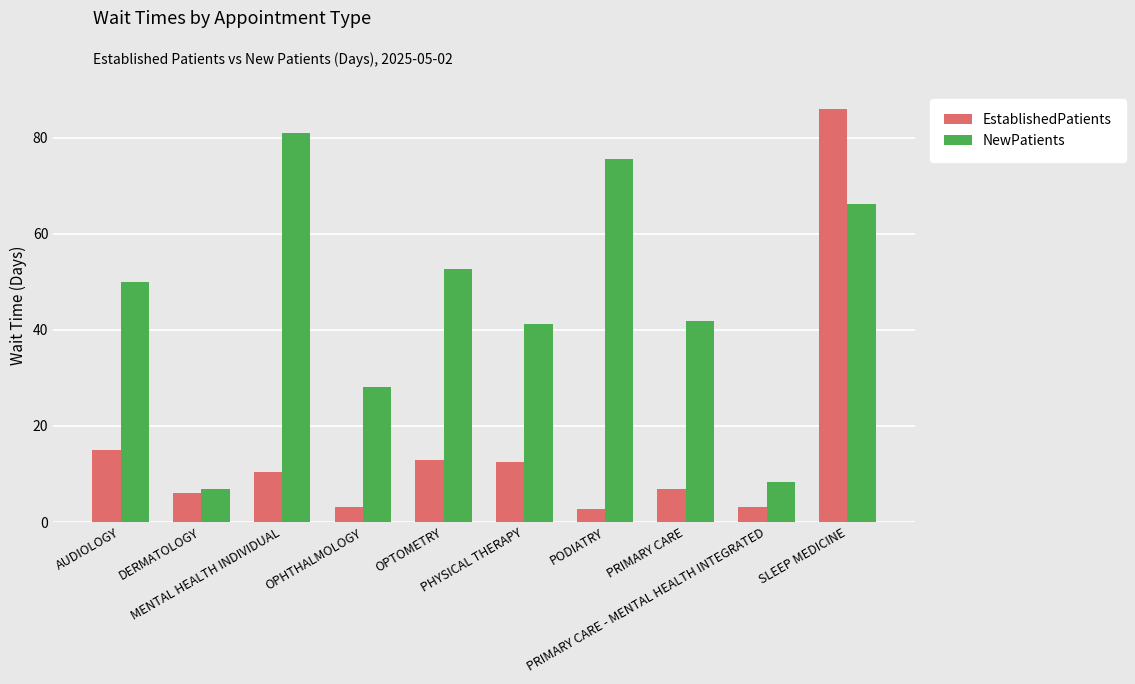

Rank the series by their average value, from highest to lowest.

NewPatients, EstablishedPatients